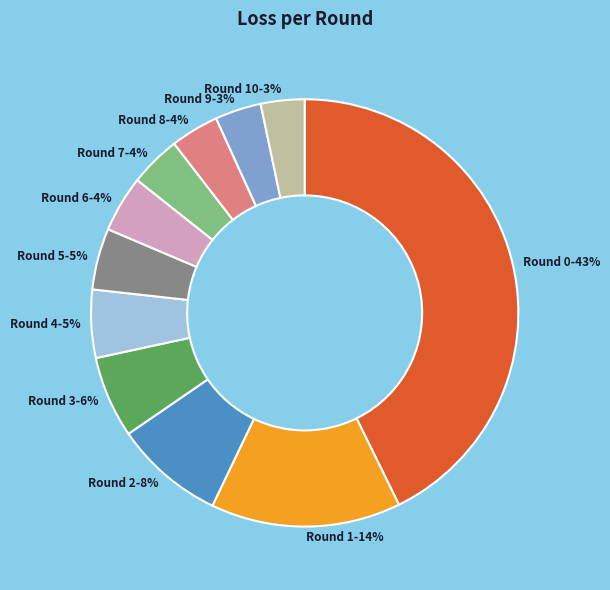

Is there any slice that represents more than half of the pie?

No